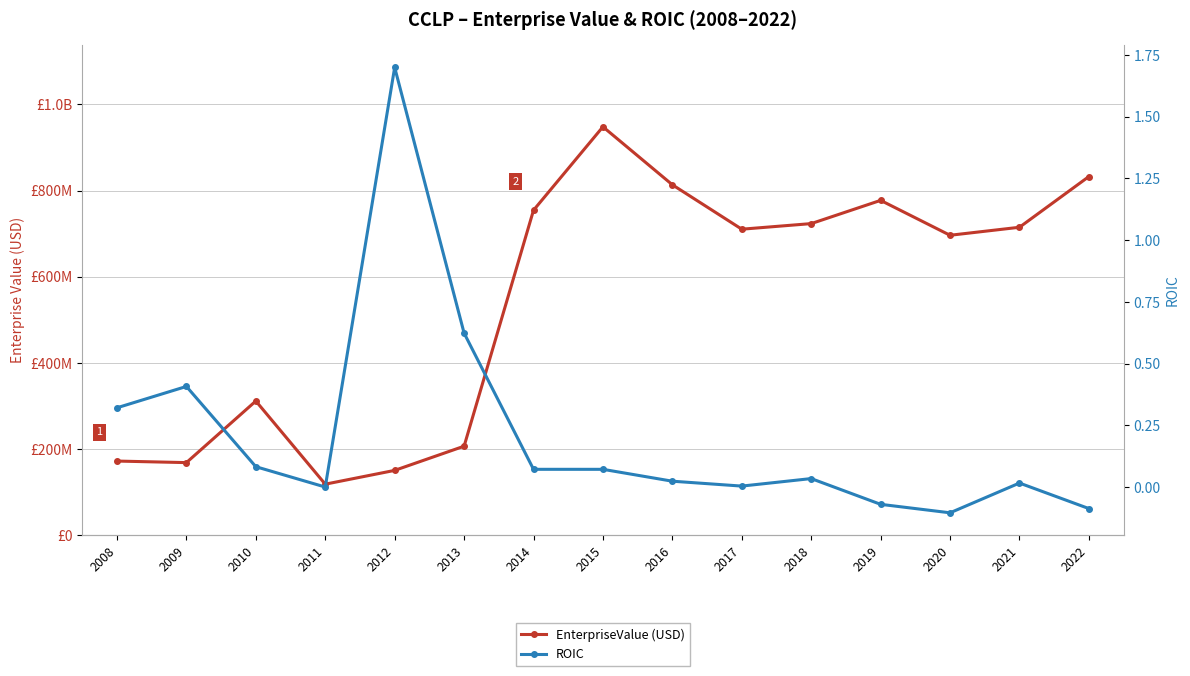

What is the difference between the maximum and minimum values in the ROIC series?

1.8